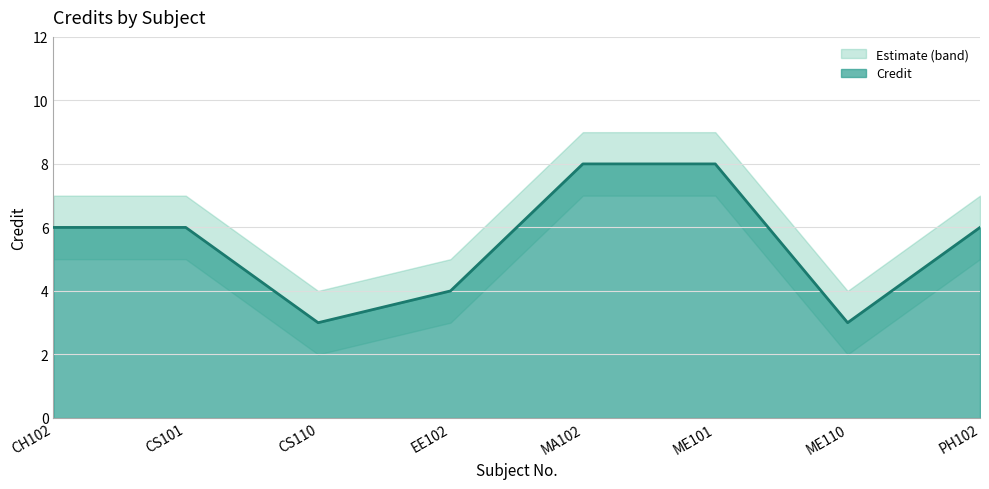

Rank the series by their maximum value, from lowest to highest.

Credit_lower, Credit, Credit_upper